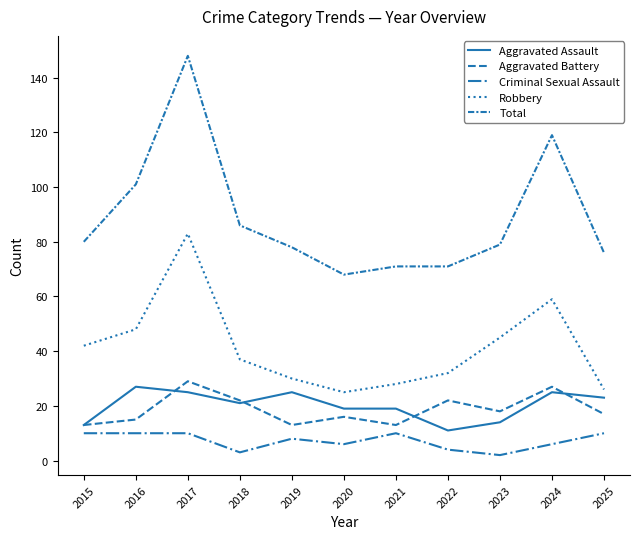

What is the value of the Robbery point at the 7th from the left?

28